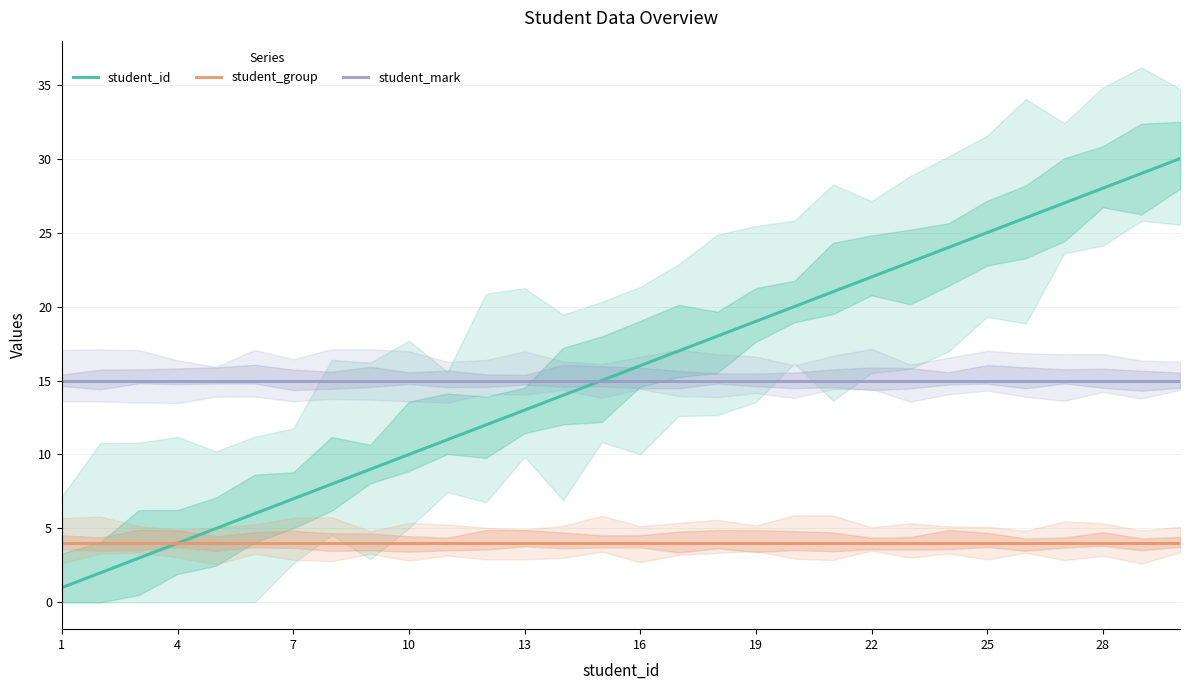

Does the chart display data point markers on the line(s)?

No